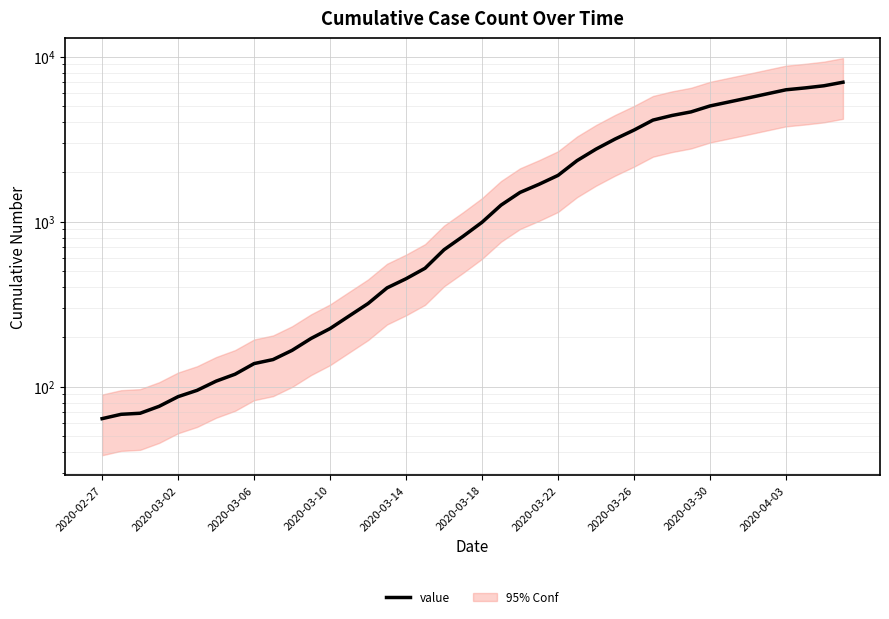

Is it true that the value at 2020-02-27 is 34?

False